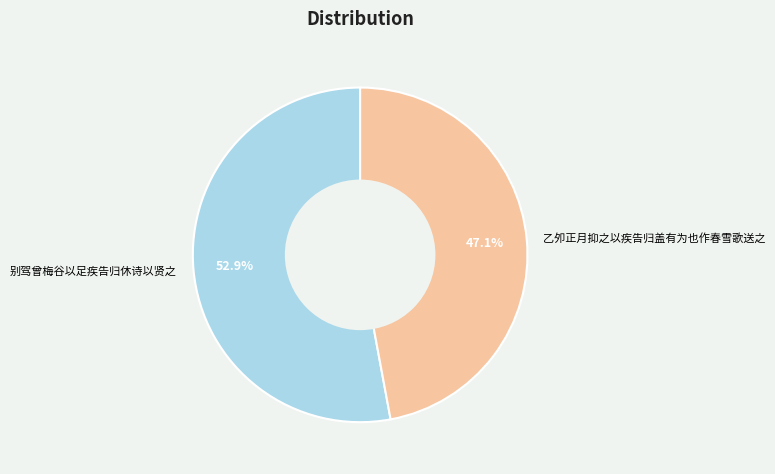

How many slices are in this pie chart?

2